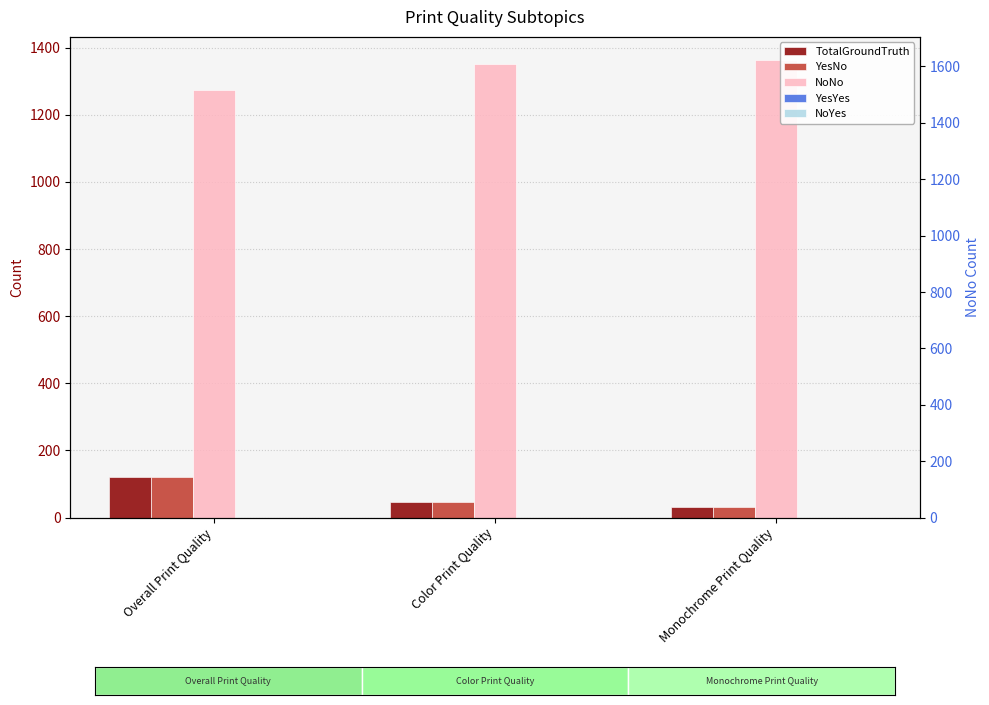

Count the number of data series in this chart.

5